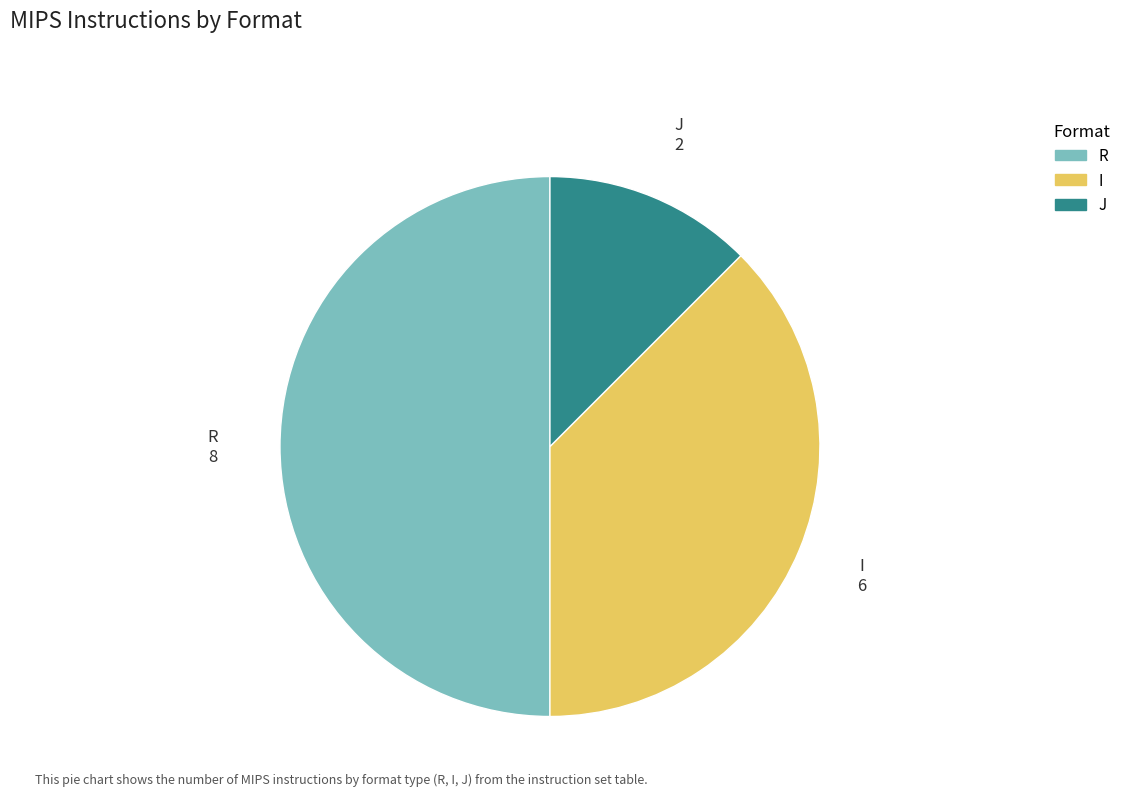

Which category has the biggest portion of the pie?

R